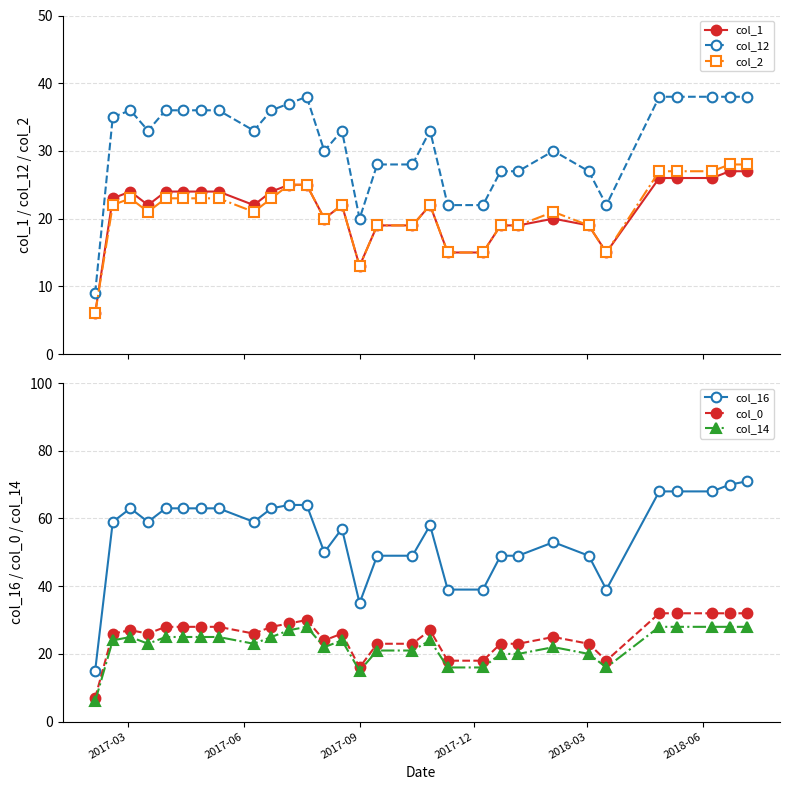

What is the value of the col_1 point at the 23rd from the left?

20